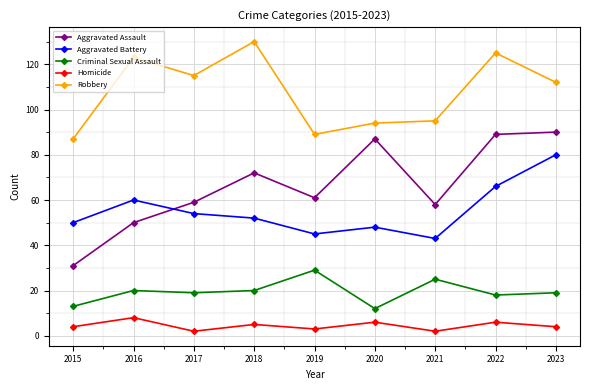

Reading left to right, what are all the values shown in this chart?

Aggravated Assault: 31	50	59	72	61	87	58	89	90
Aggravated Battery: 50	60	54	52	45	48	43	66	80
Criminal Sexual Assault: 13	20	19	20	29	12	25	18	19
Homicide: 4	8	2	5	3	6	2	6	4
Robbery: 87	123	115	130	89	94	95	125	112